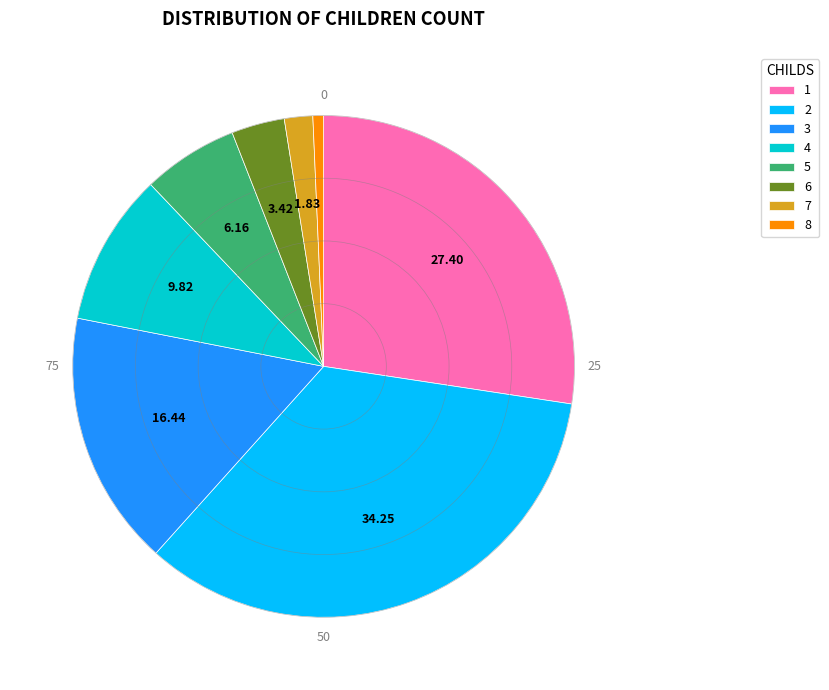

Approximately how many times larger is the value at 4 compared to 6?

2.9